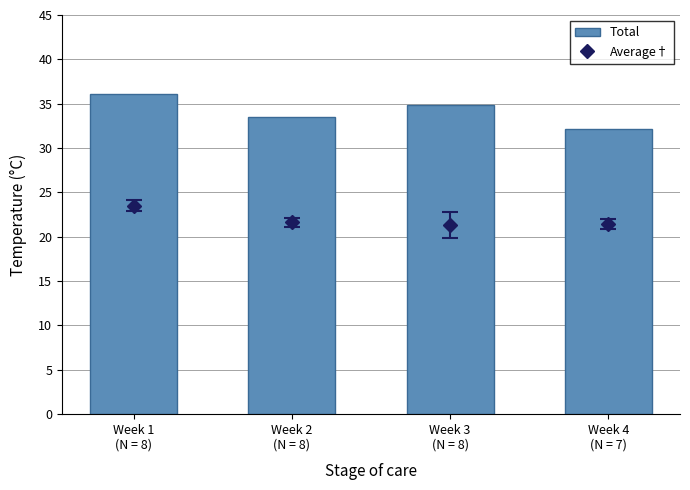

Approximately how many times larger is the value at Week 3
(N = 8) compared to Week 1
(N = 8)?

1.0